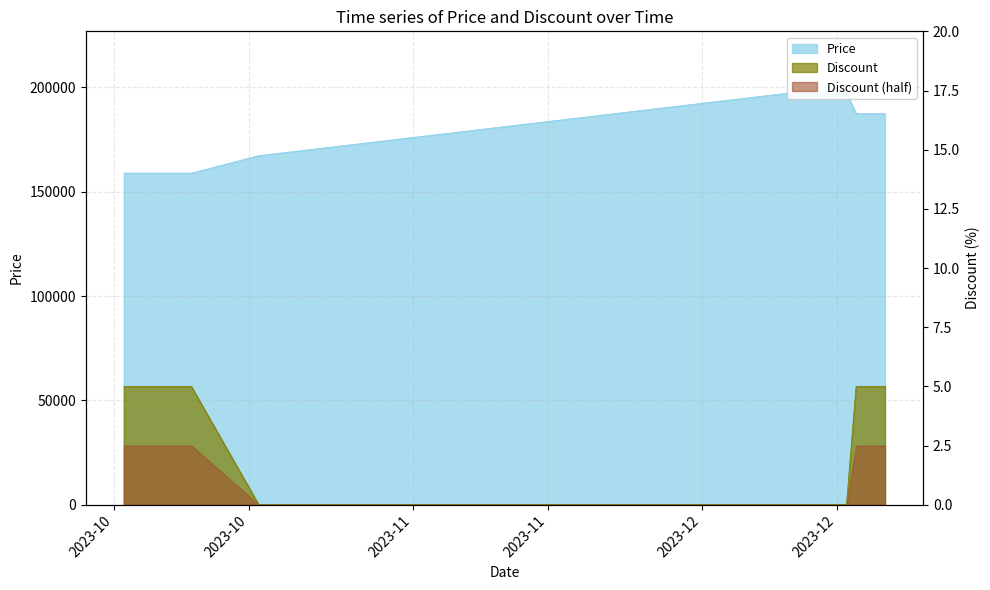

How many Price values are between 158930 and 197300?

20